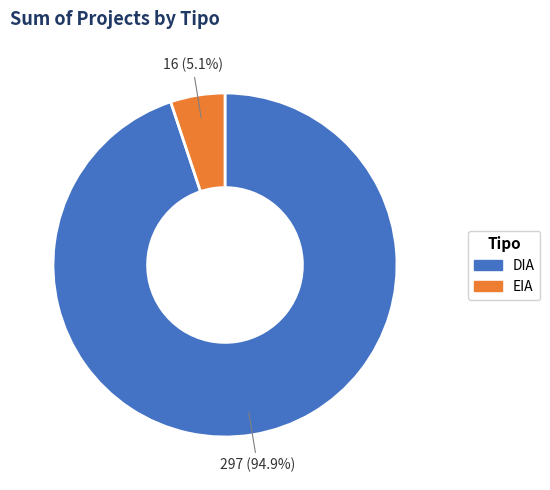

Approximately how many times larger is the value at DIA compared to EIA?

18.6